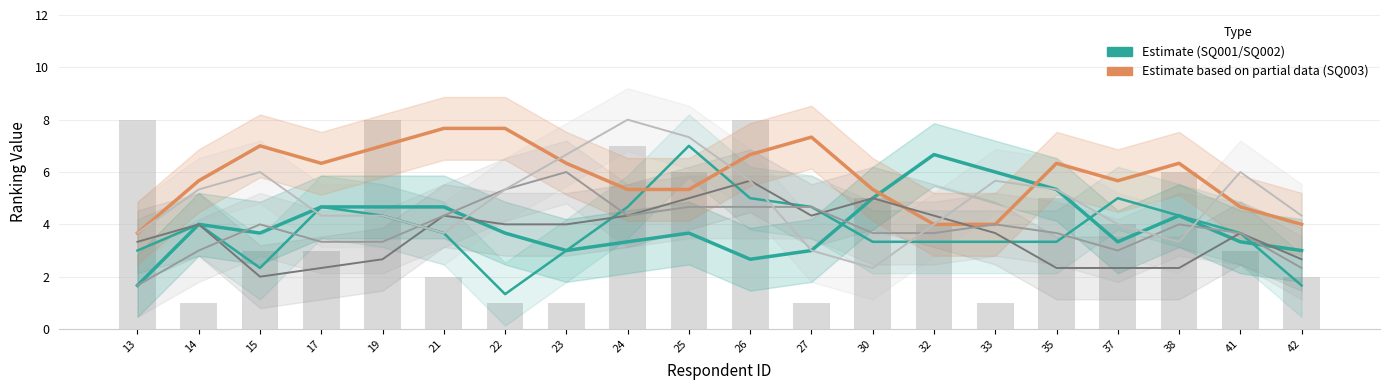

Rank the categories by SQ001 value from highest to lowest.

32, 33, 35, 30, 17, 19, 21, 38, 14, 25, 15, 22, 24, 37, 41, 23, 27, 42, 26, 13